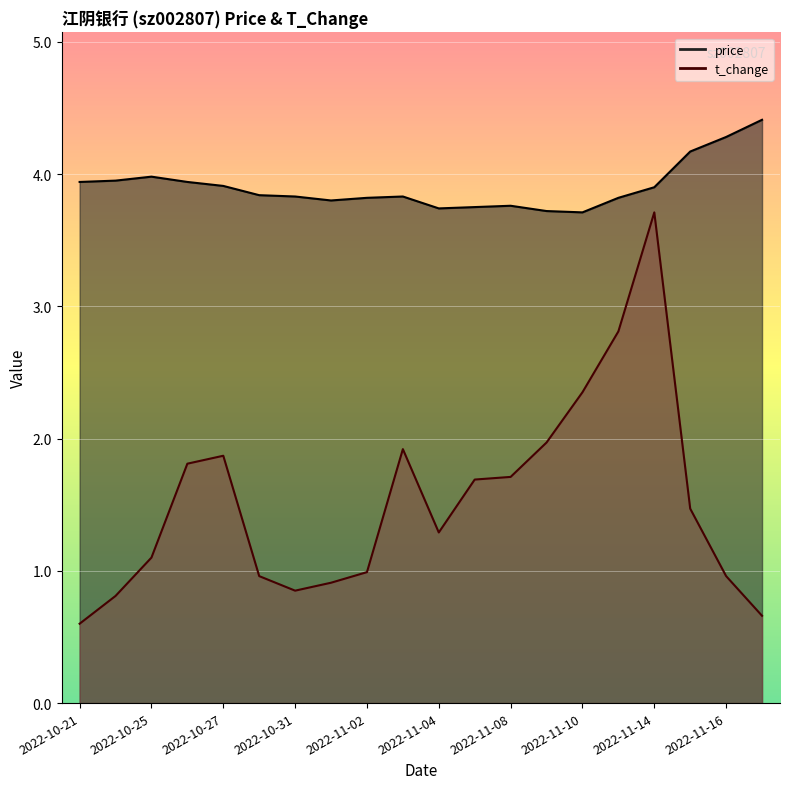

At which category is the sum across all series the highest?

2022-11-14